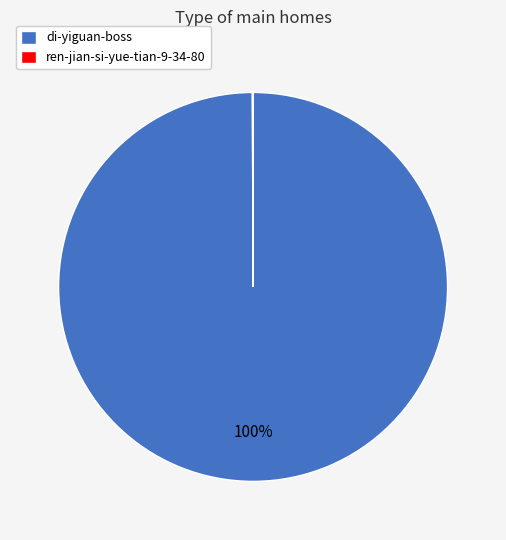

To the nearest percent, what portion does di-yiguan-boss represent?

100%